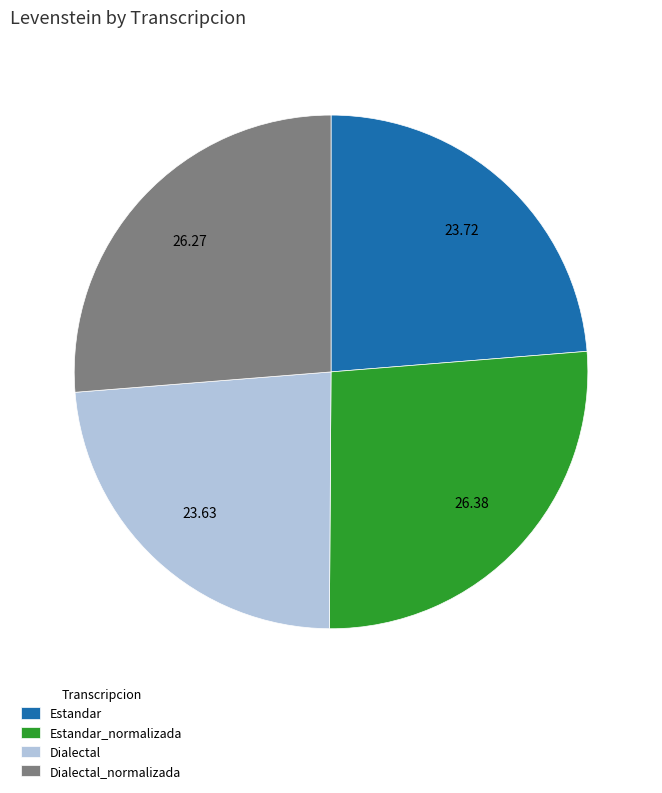

Is there any slice that represents more than half of the pie?

No